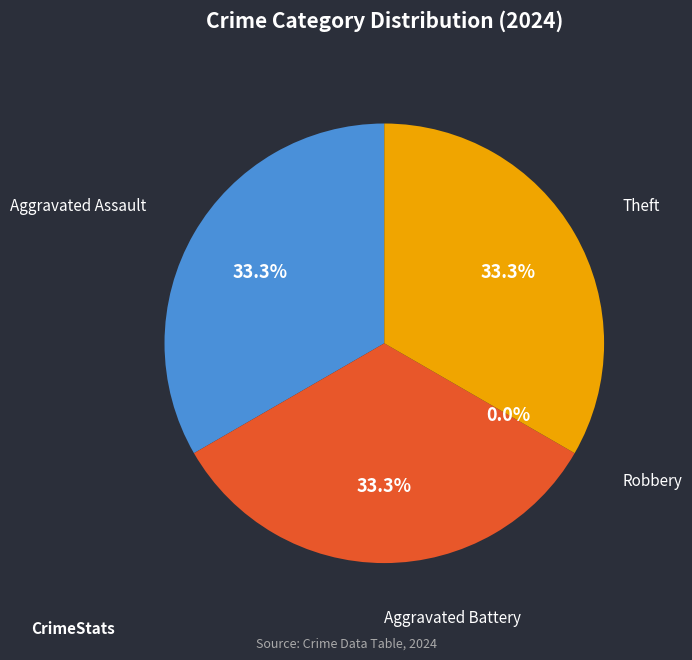

True or false: Aggravated Battery accounts for 41% of the total.

False